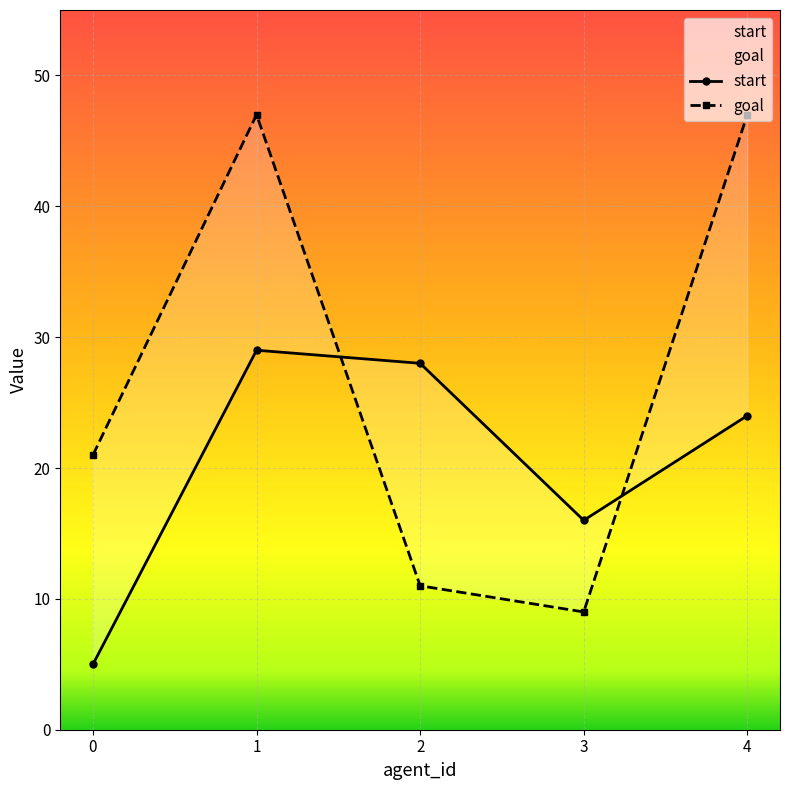

At how many categories does at least one series exceed 10?

5